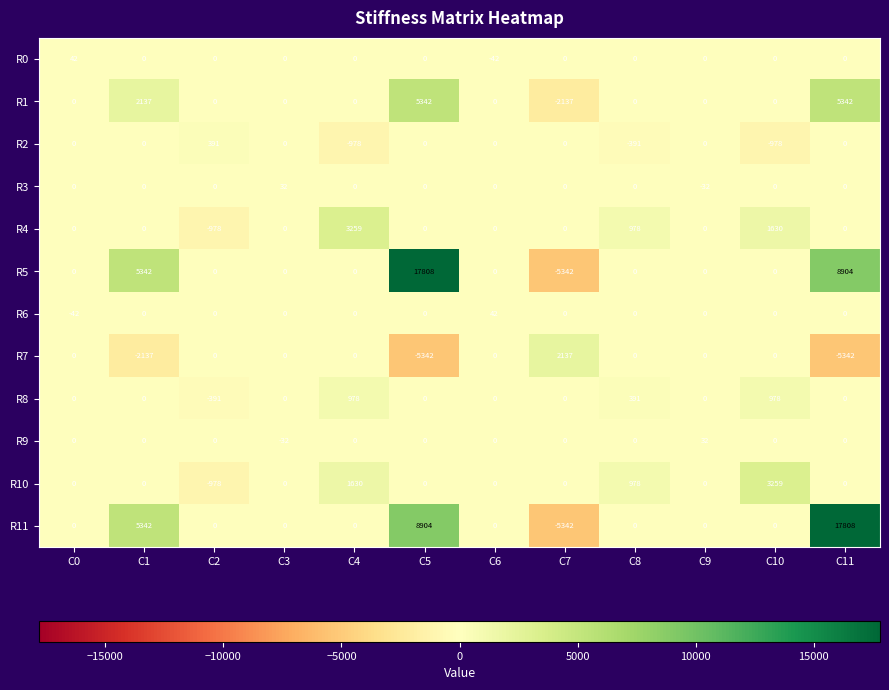

What is the average value of the R11 series?

2226